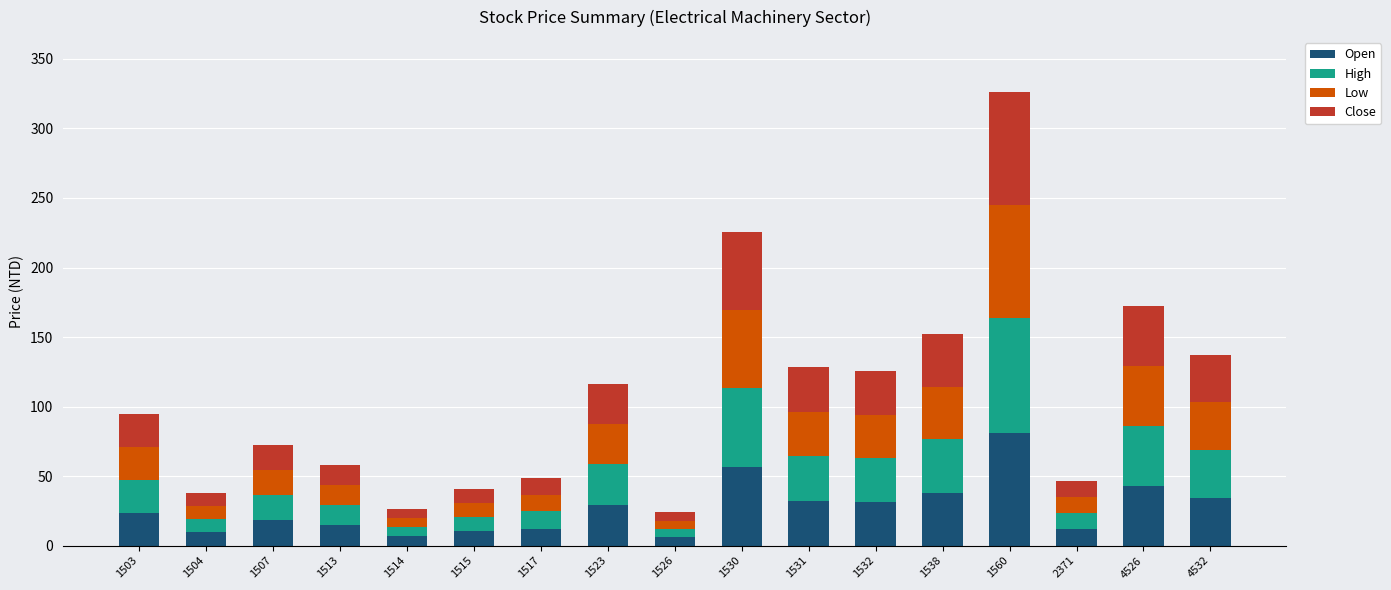

How many values in the Open series are below 23?

8